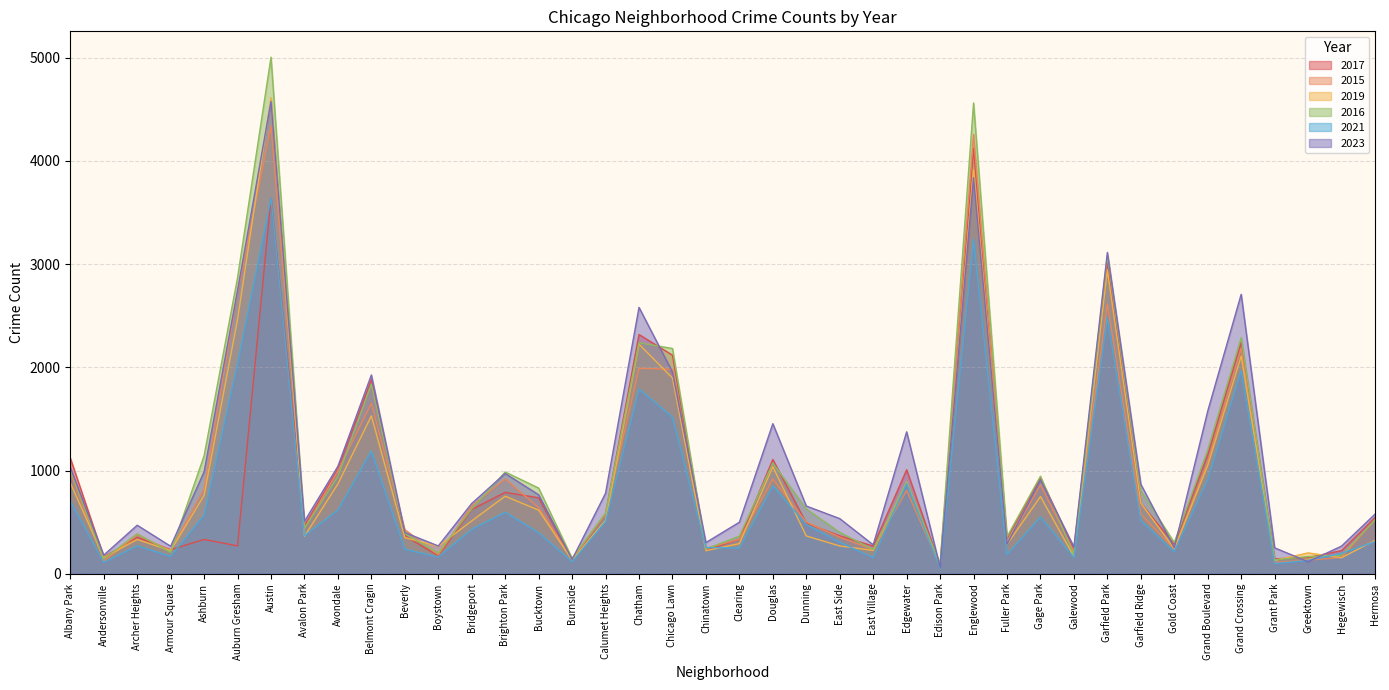

List the labels in order of 2021 value, smallest first.

Edison Park, Grant Park, Andersonville, Burnside, Greektown, East Village, Galewood, Boystown, Armour Square, Fuller Park, Hegewisch, Gold Coast, Beverly, Clearing, Chinatown, Archer Heights, East Side, Hermosa, Avalon Park, Bucktown, Bridgeport, Dunning, Calumet Heights, Garfield Ridge, Gage Park, Ashburn, Brighton Park, Avondale, Albany Park, Douglas, Edgewater, Grand Boulevard, Belmont Cragin, Chicago Lawn, Chatham, Grand Crossing, Auburn Gresham, Garfield Park, Englewood, Austin